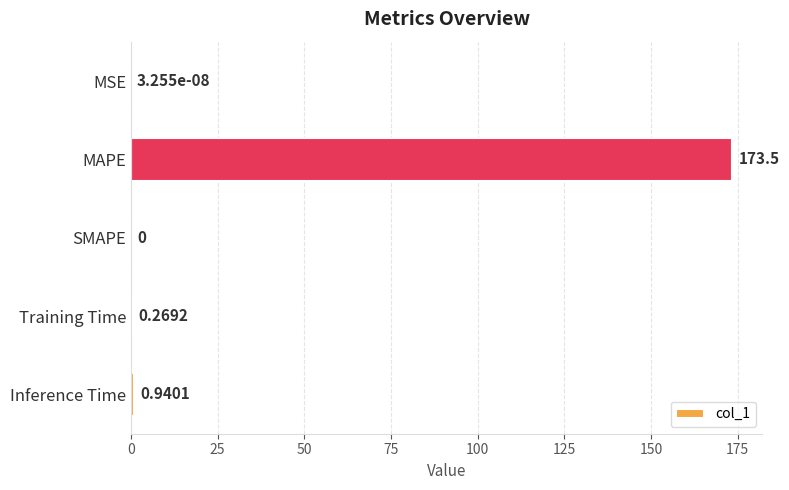

Which category has the highest value across all series?

MAPE